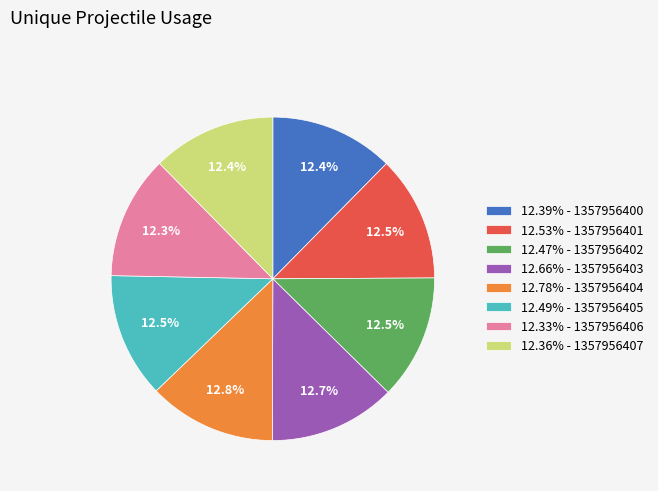

Is there any slice that represents more than half of the pie?

No